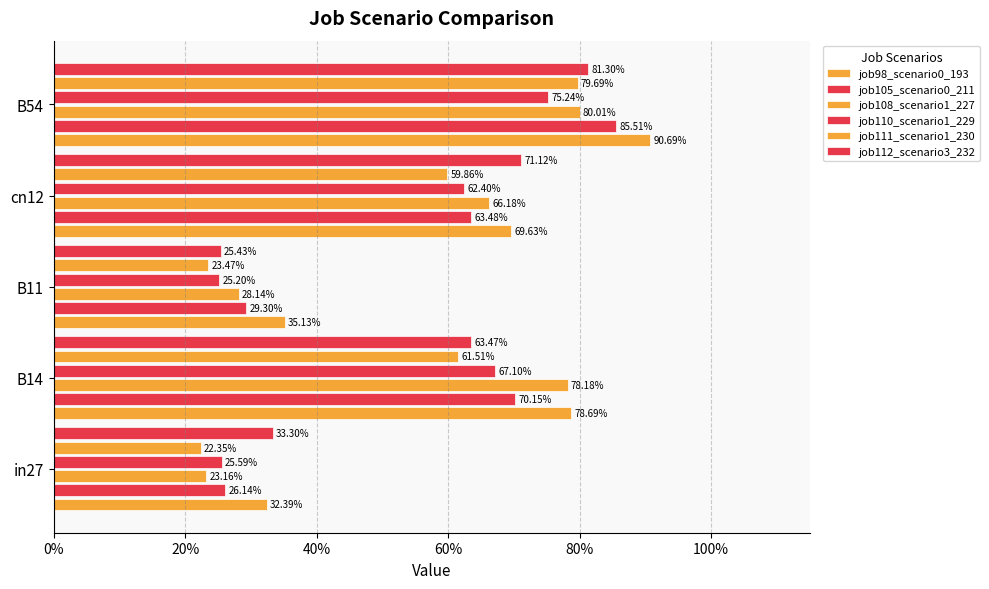

How many job110_scenario1_229 values are between 0 and 1?

5